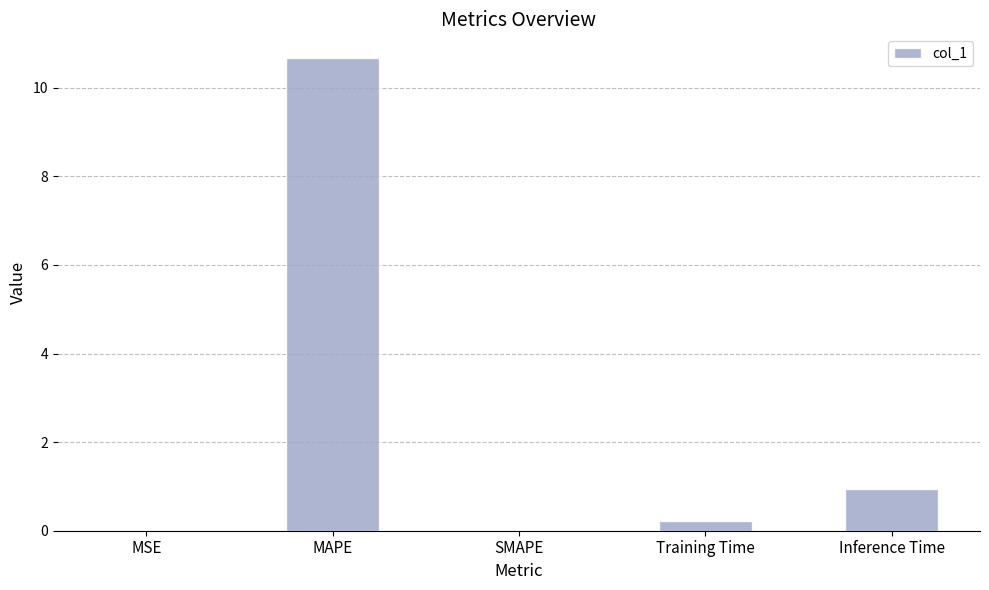

Which label corresponds to the largest value in the chart?

MAPE